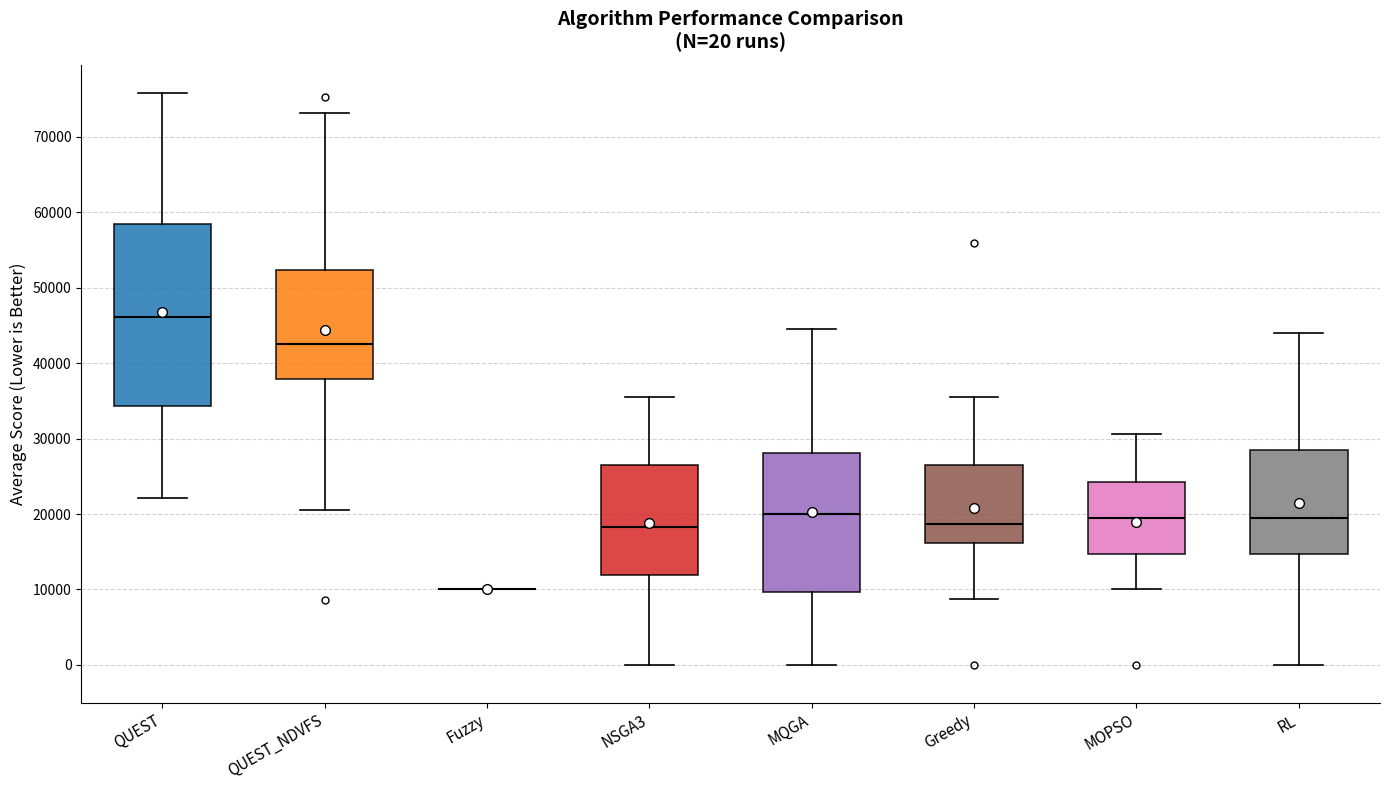

Comparing the boxes themselves (not the whiskers), which one is the tallest?

QUEST